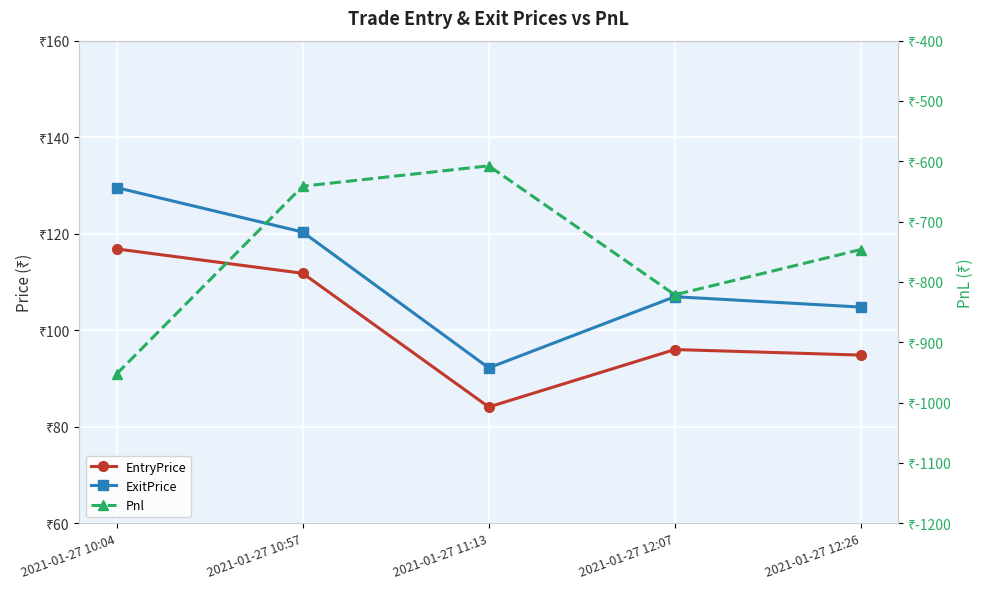

What is the difference between the Pnl values at 2021-01-27 12:26 and 2021-01-27 11:13?

138.8